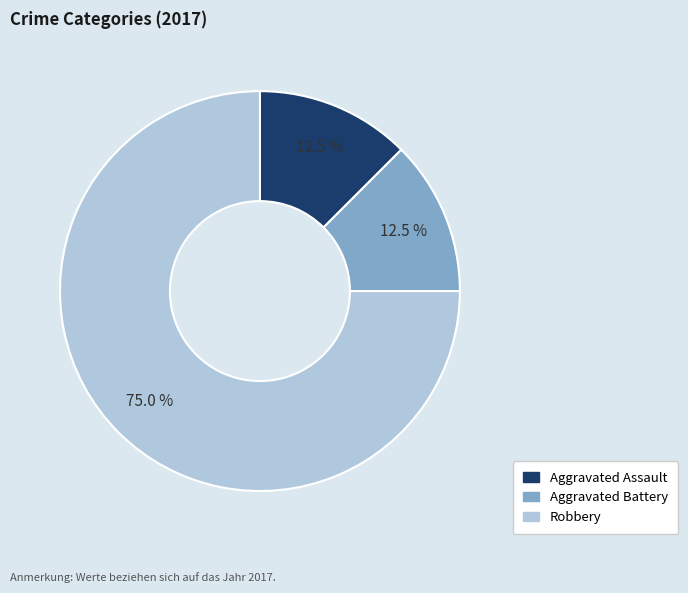

Count the number of slices in the pie.

3